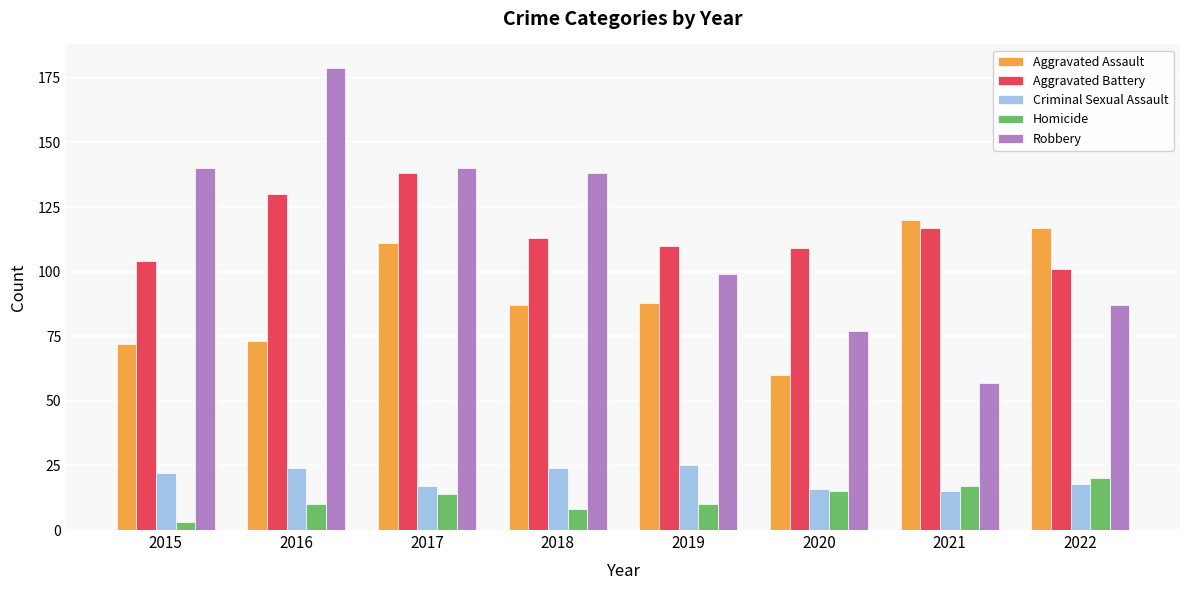

How many categories are shown in the chart?

8